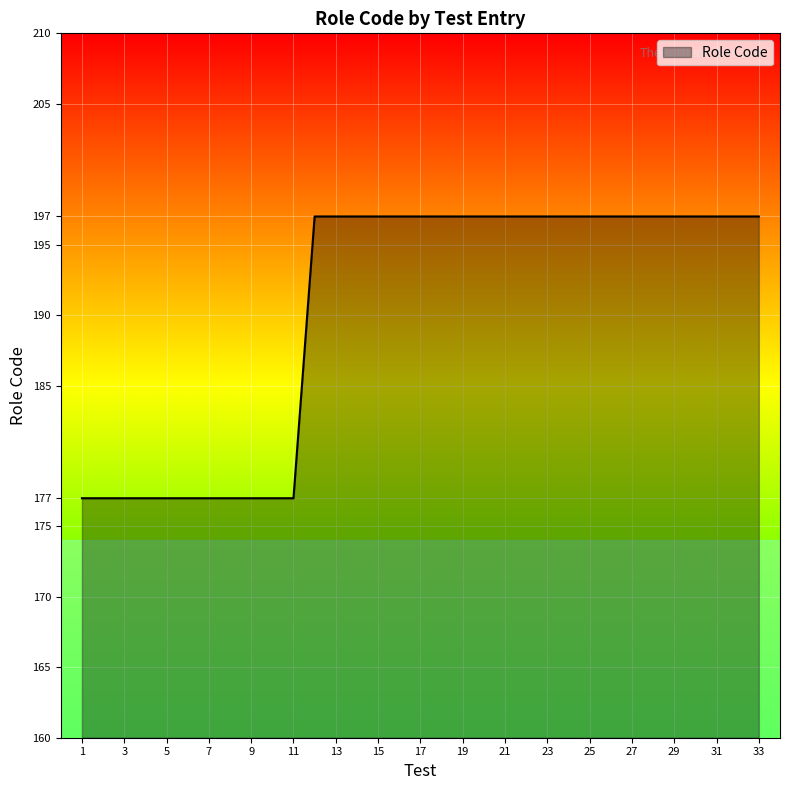

What is the smallest value displayed?

177